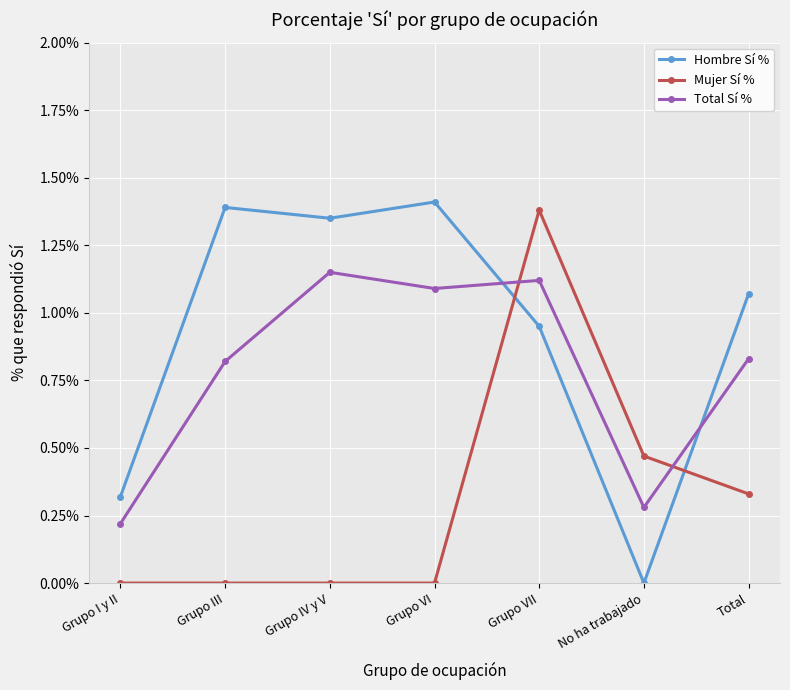

Between Grupo I y II and Grupo VII, which series saw the biggest shift?

Mujer Sí %